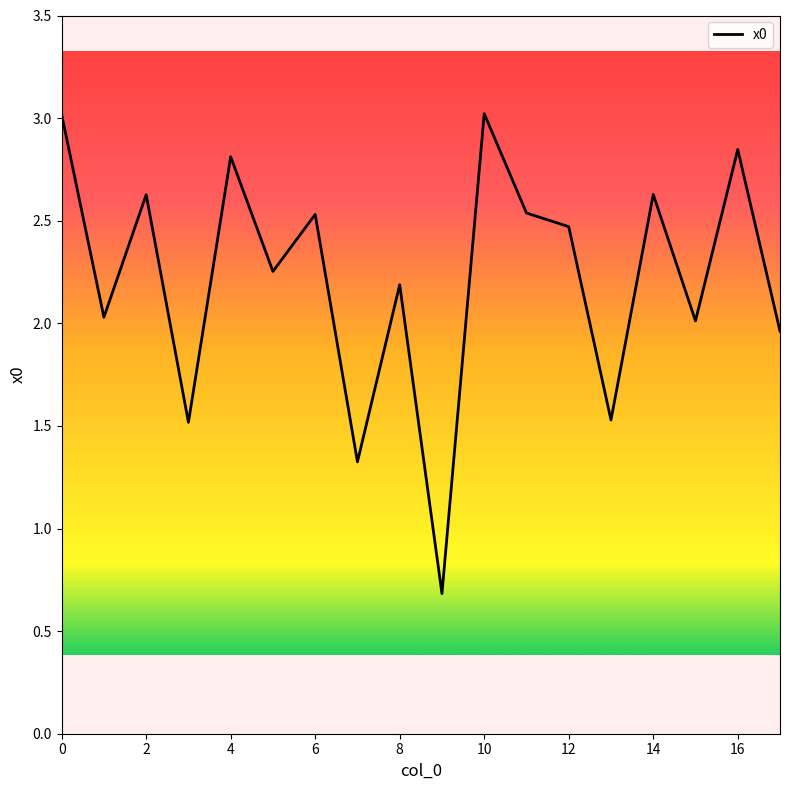

What is the greatest value displayed?

3.0